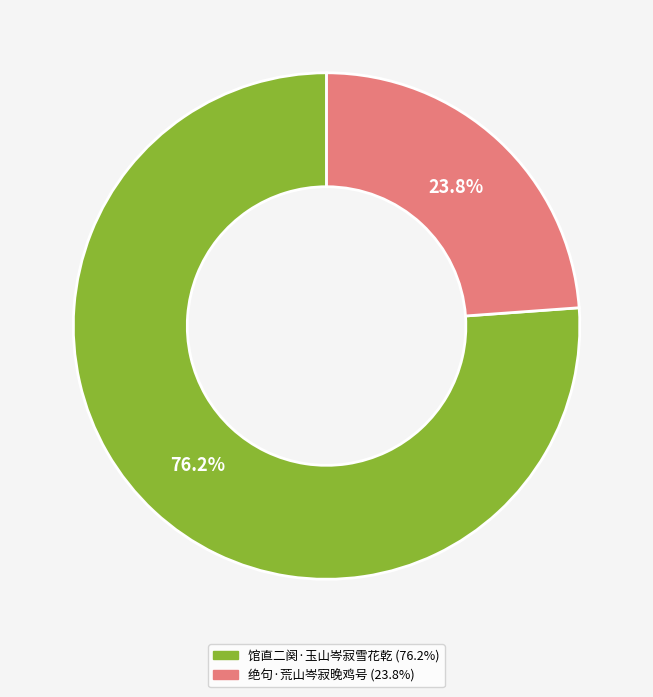

To the nearest percent, what is the difference between the 绝句·荒山岑寂晚鸡号 and 馆直二阕·玉山岑寂雪花乾 slice percentages?

52%